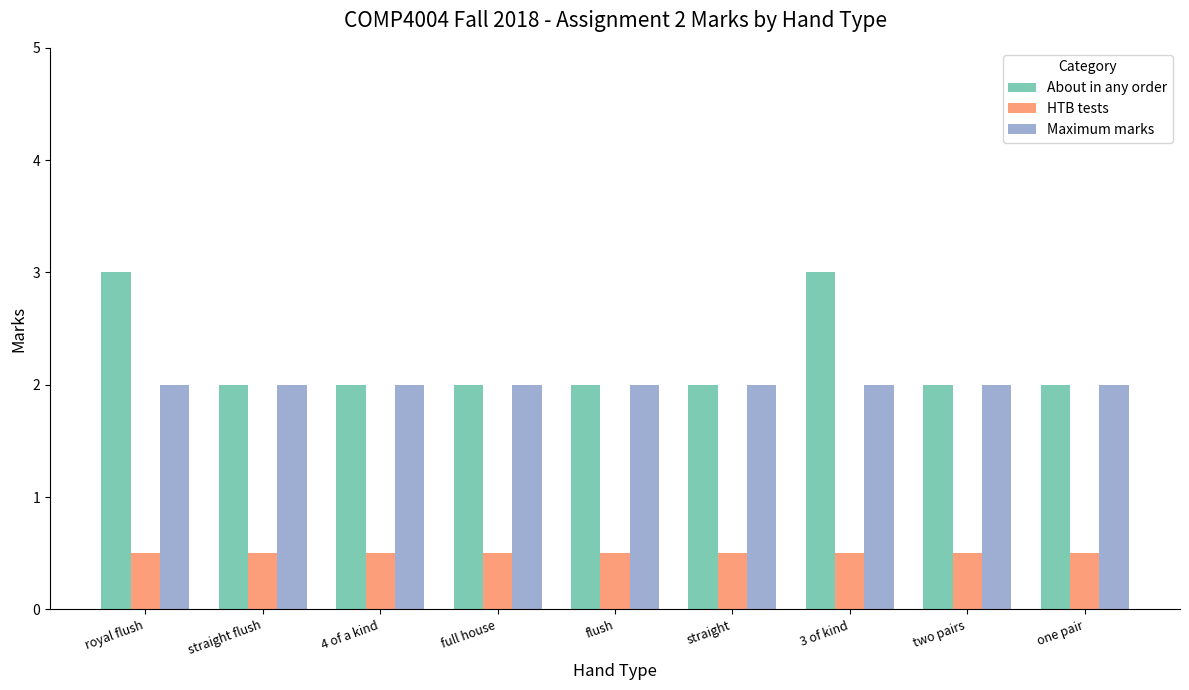

Count the number of categories in the chart.

9